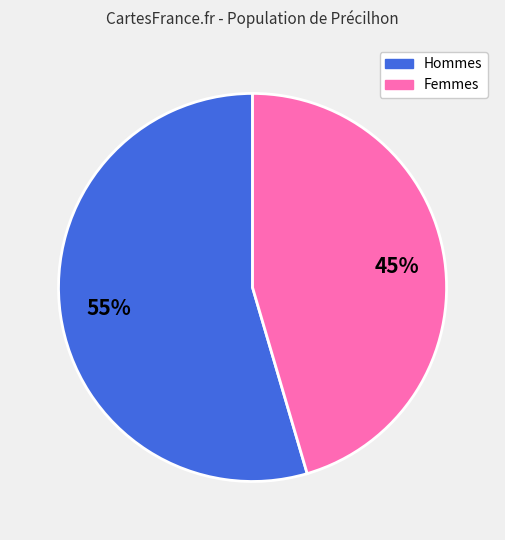

Is there a majority slice in this chart?

Yes